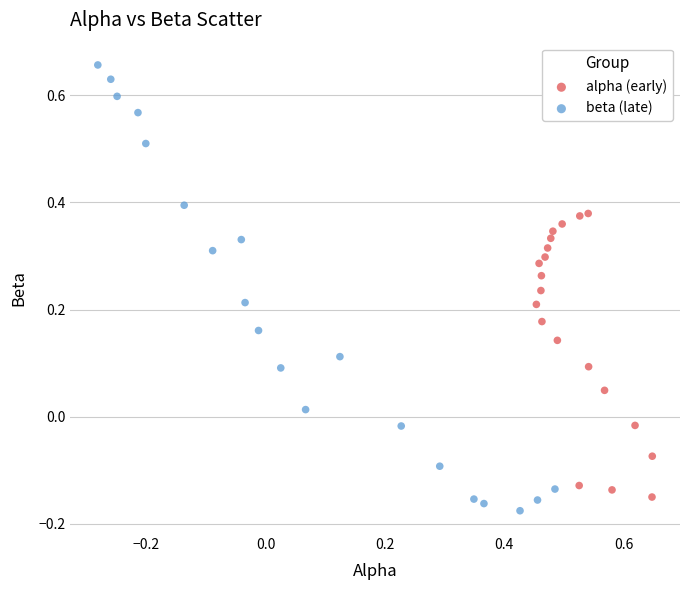

Which series contains the highest Y value?

beta (late)